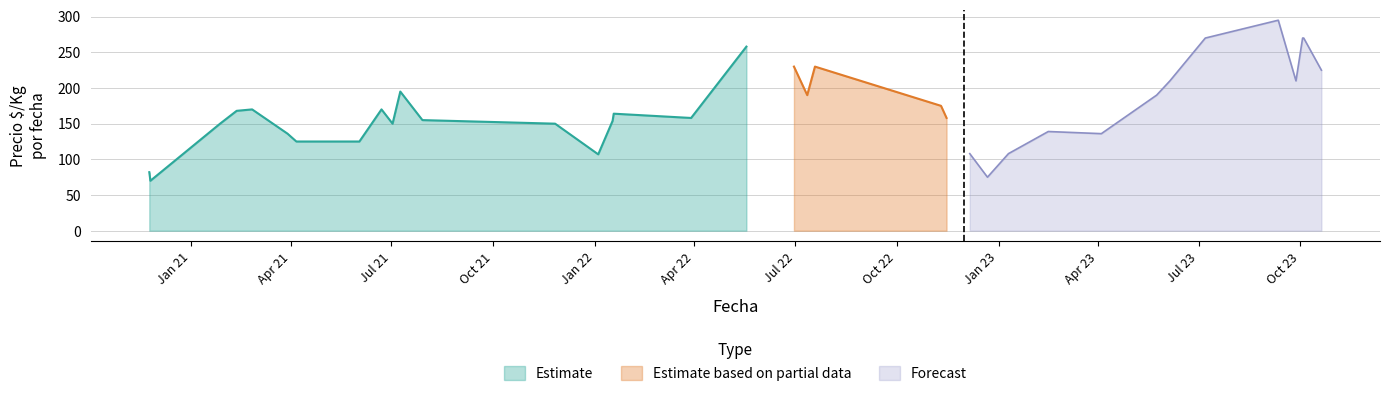

True or false: Precio minimo and Forecast intersect in this chart.

False